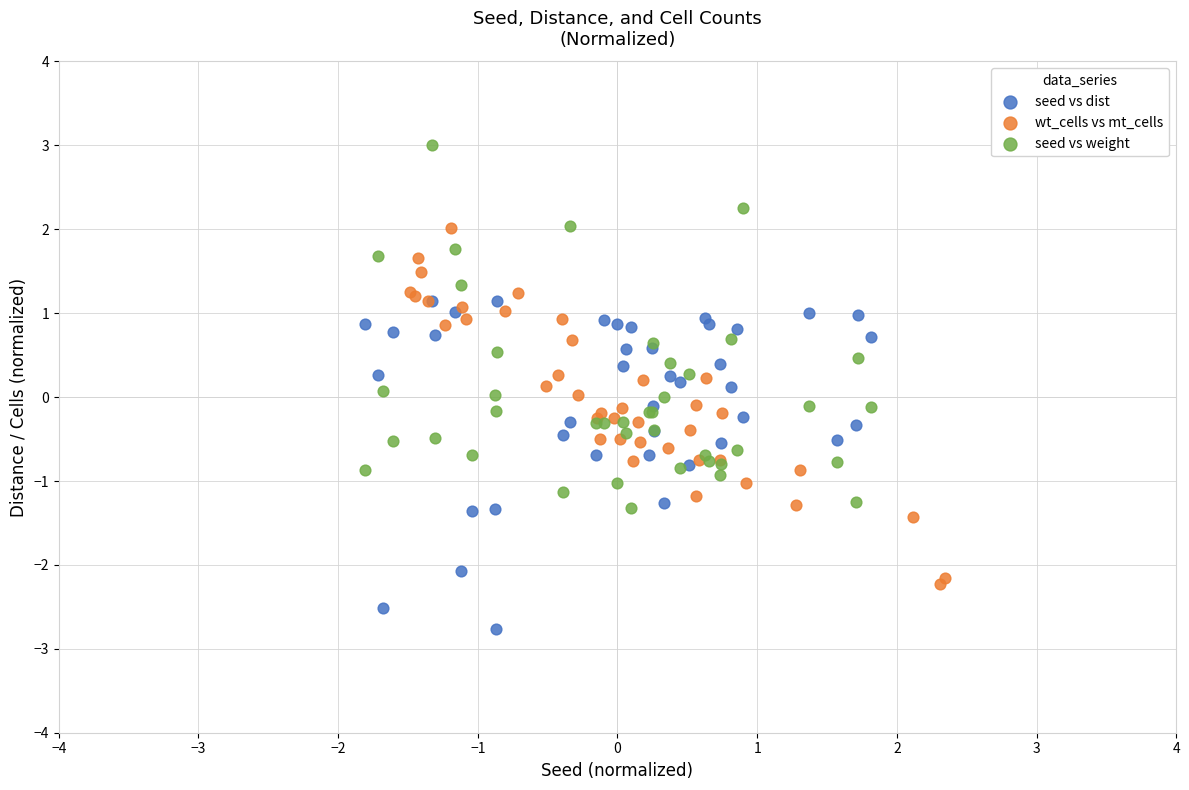

Which series contains the lowest Y value?

seed vs dist